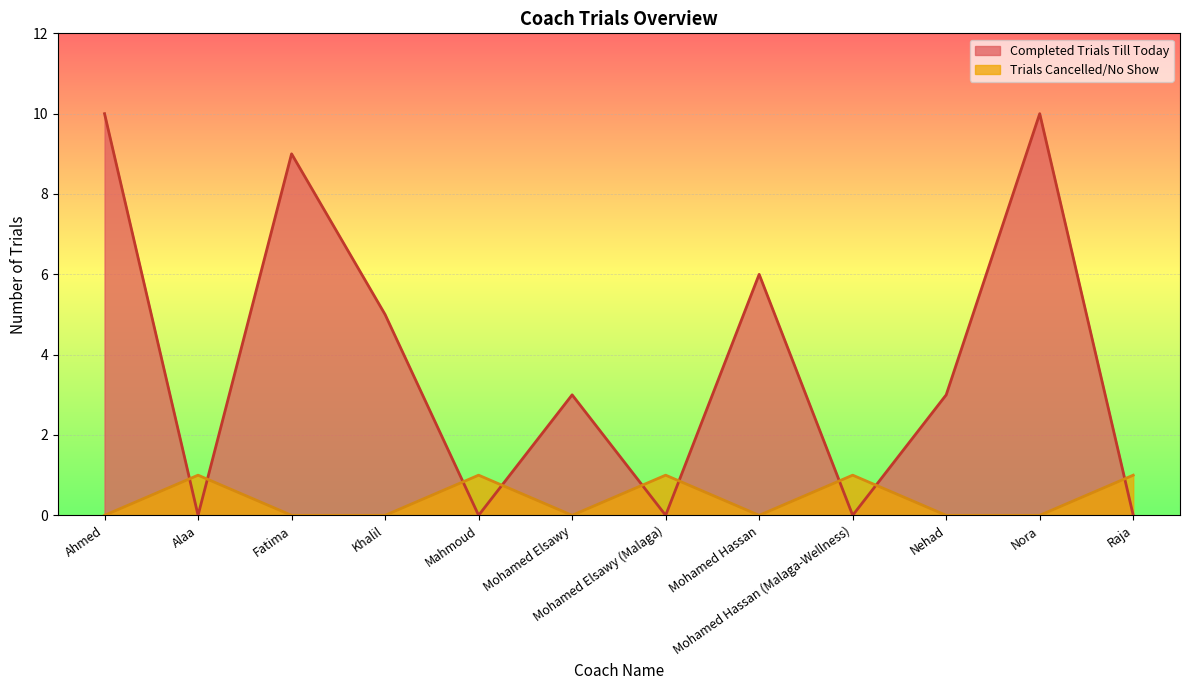

Reading left to right, extract all data points from this chart.

Completed Trials Till Today: Ahmed=10	Alaa=0	Fatima=9	Khalil=5	Mahmoud=0	Mohamed Elsawy=3	Mohamed Elsawy (Malaga)=0	Mohamed Hassan=6	Mohamed Hassan (Malaga-Wellness)=0	Nehad=3	Nora=10	Raja=0
Trials Cancelled/No Show: Ahmed=0	Alaa=1	Fatima=0	Khalil=0	Mahmoud=1	Mohamed Elsawy=0	Mohamed Elsawy (Malaga)=1	Mohamed Hassan=0	Mohamed Hassan (Malaga-Wellness)=1	Nehad=0	Nora=0	Raja=1